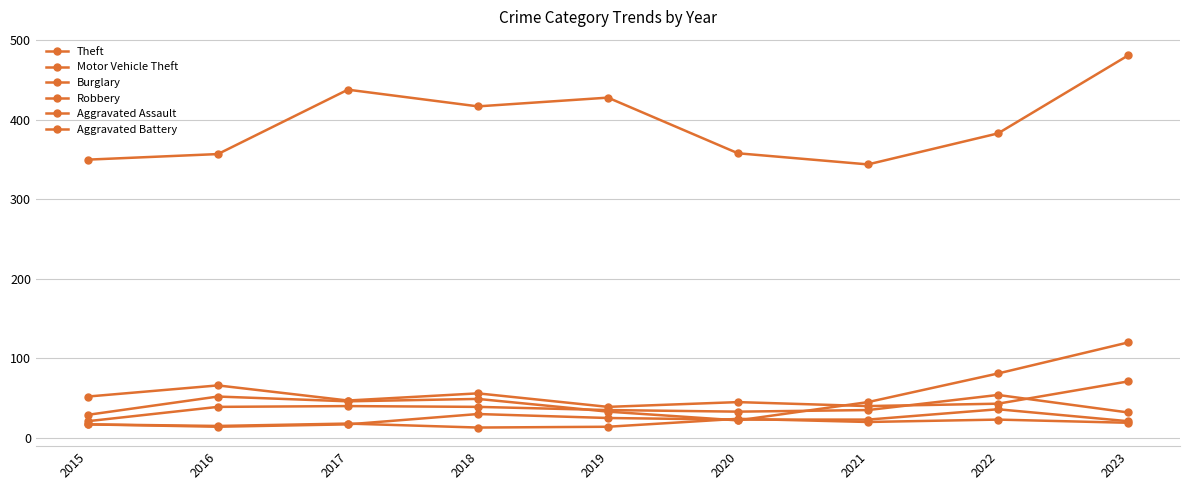

At which label does Motor Vehicle Theft first exceed 46?

2016